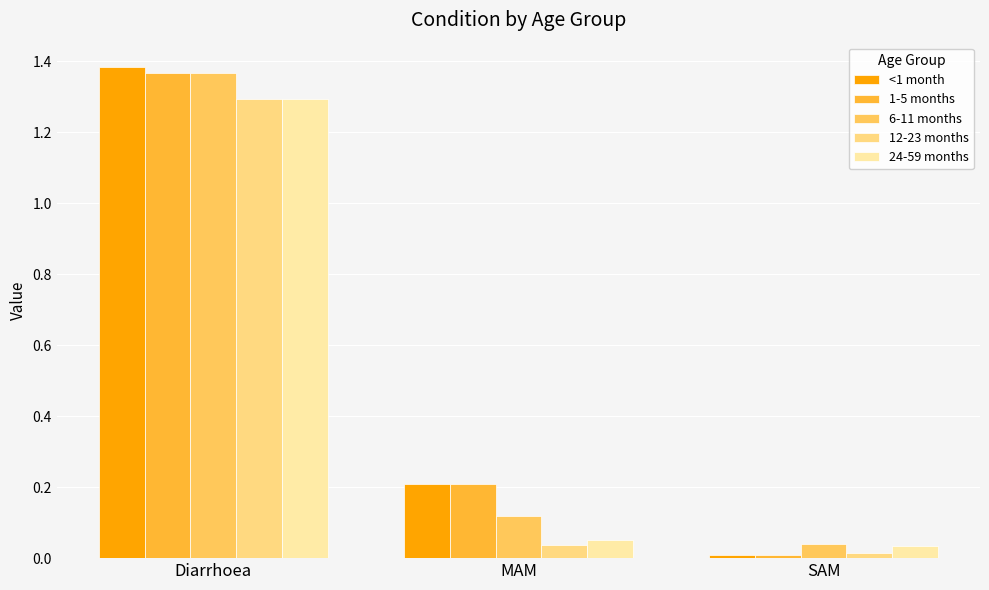

What is the difference between the maximum and minimum values in the 24-59 months series?

1.3